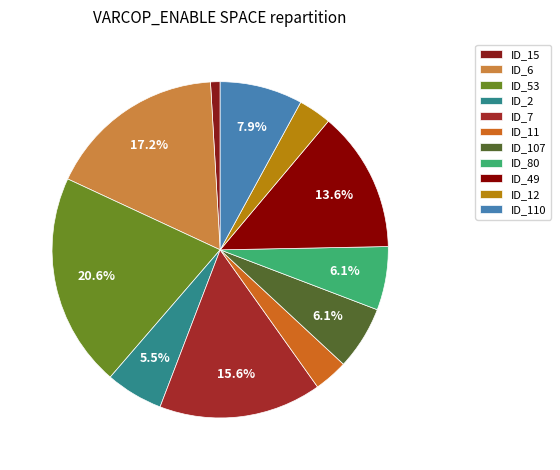

To the nearest percent, what is the difference between the ID_11 and ID_15 slice percentages?

2%